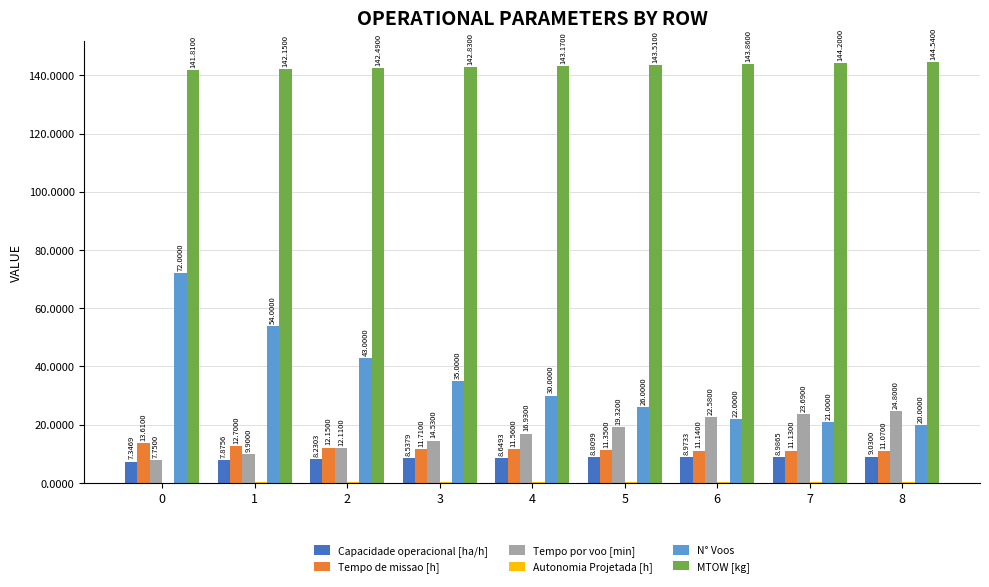

What is the sum of all N° Voos values?

323.0